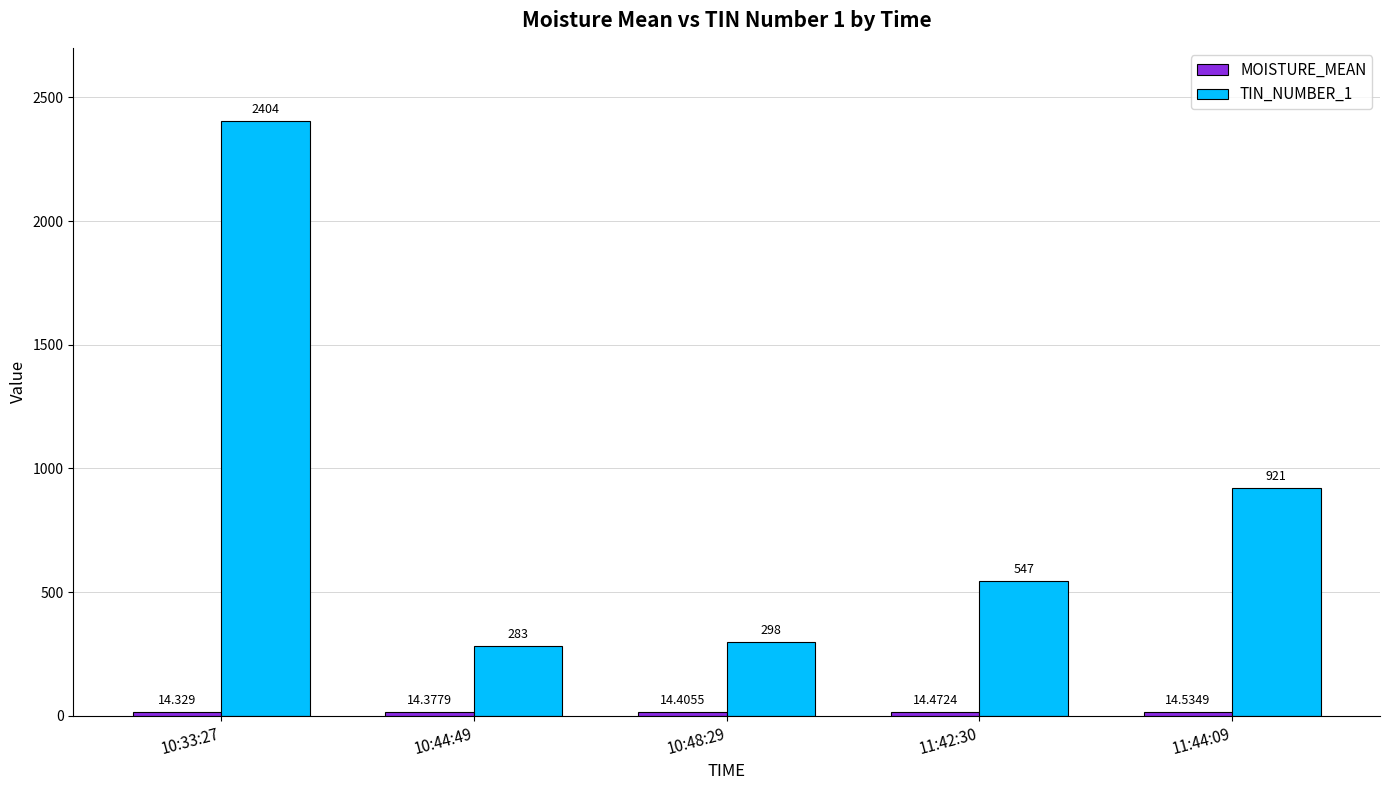

What is the sum of the TIN_NUMBER_1 values at 10:48:29 and 11:42:30?

845.0